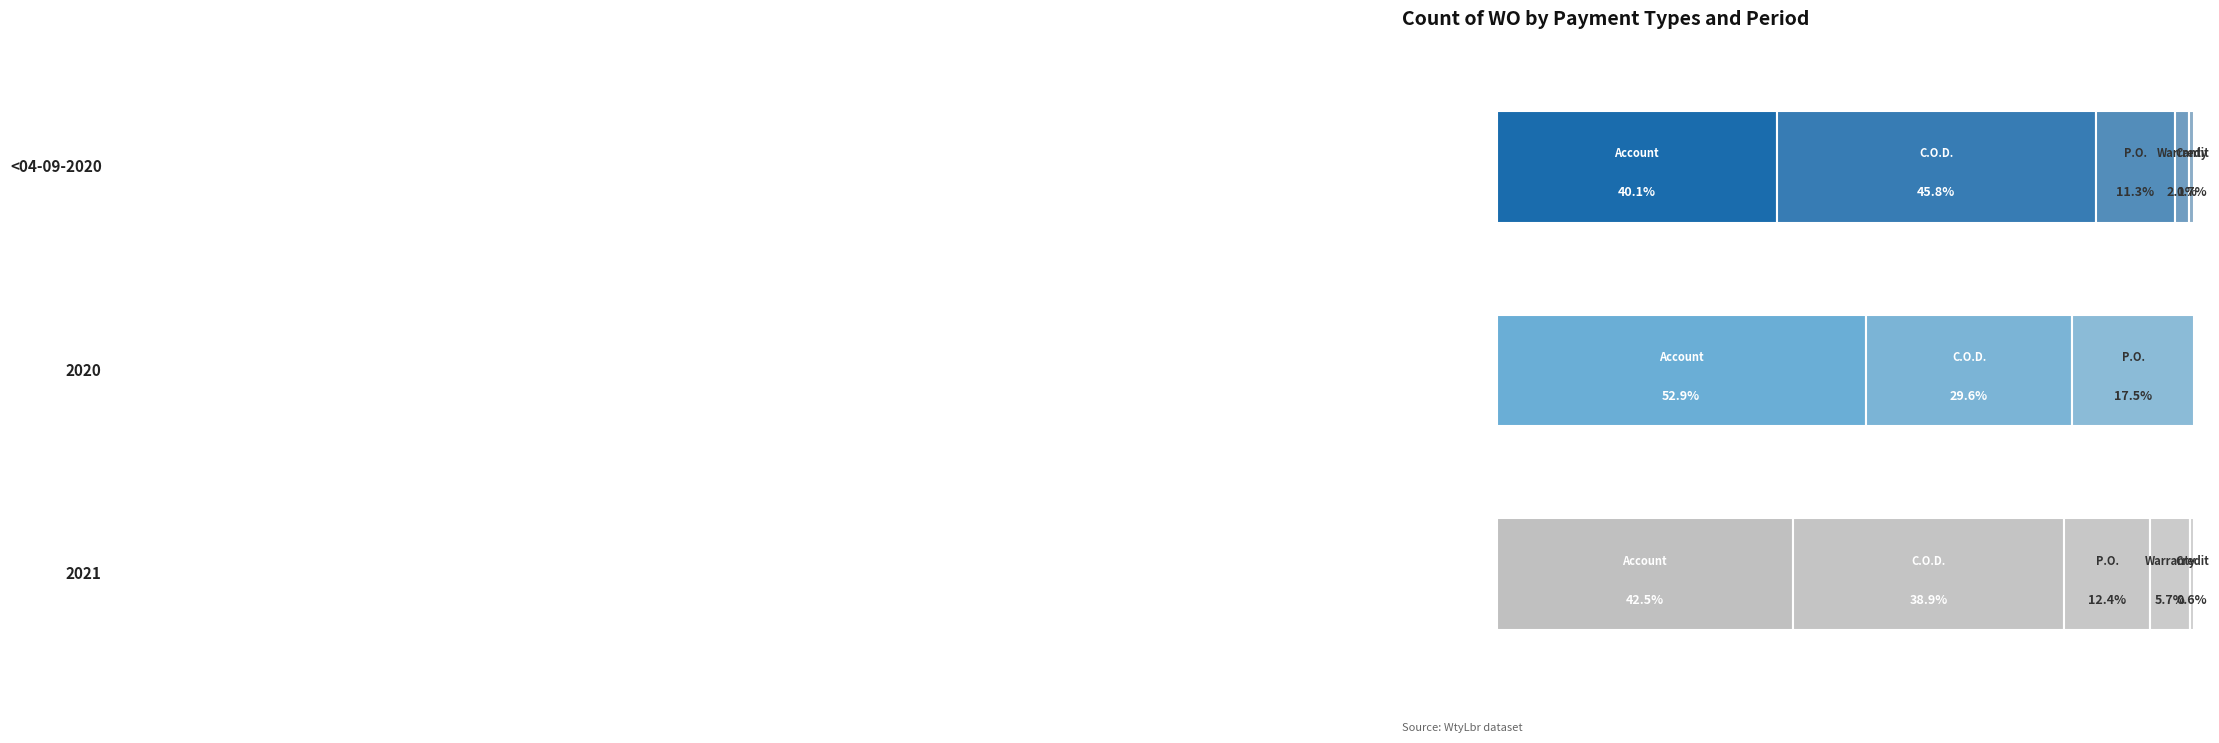

What is the label of the 1st bar from the left?

Account